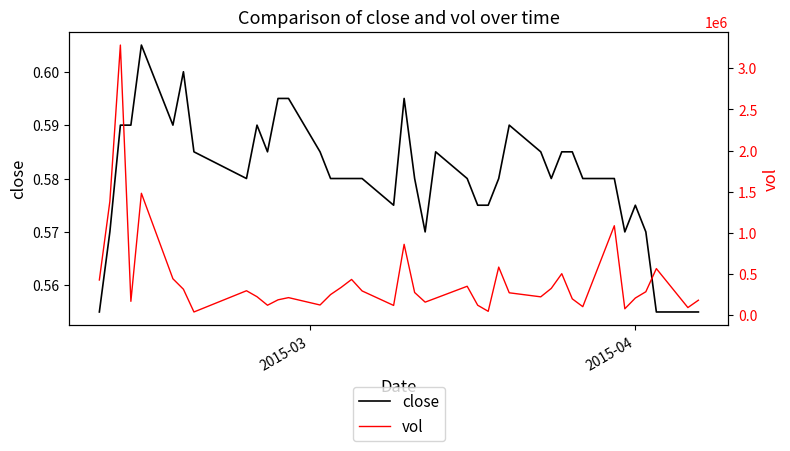

In close, how many points are higher than both neighbors (excluding endpoints)?

7